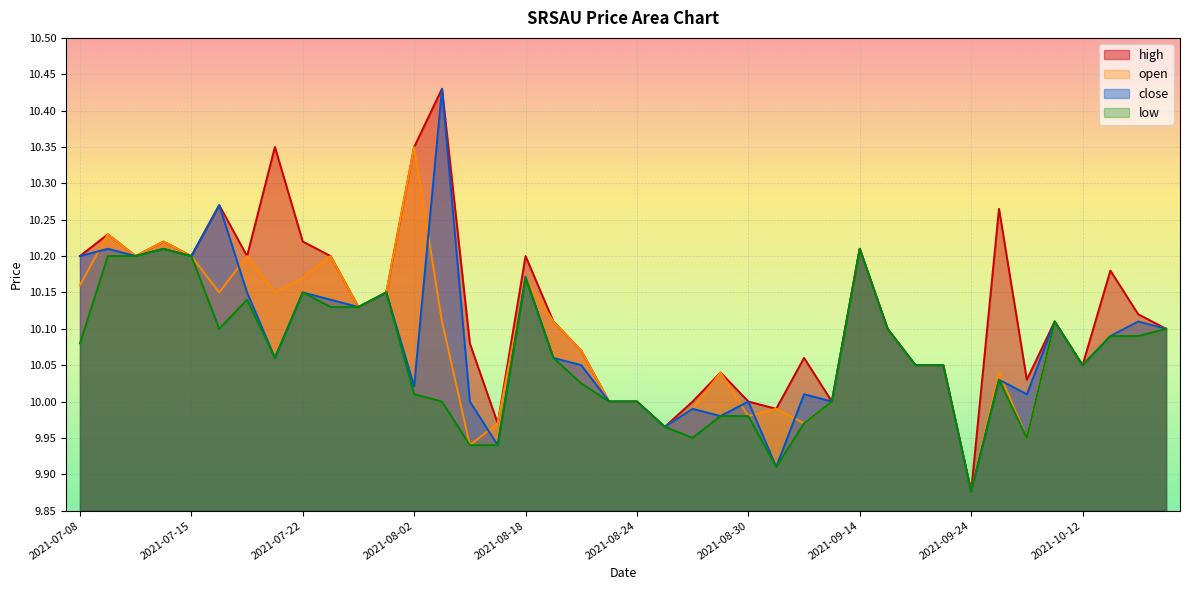

The value of close at 2021-08-30 is 17.1. True or false?

False